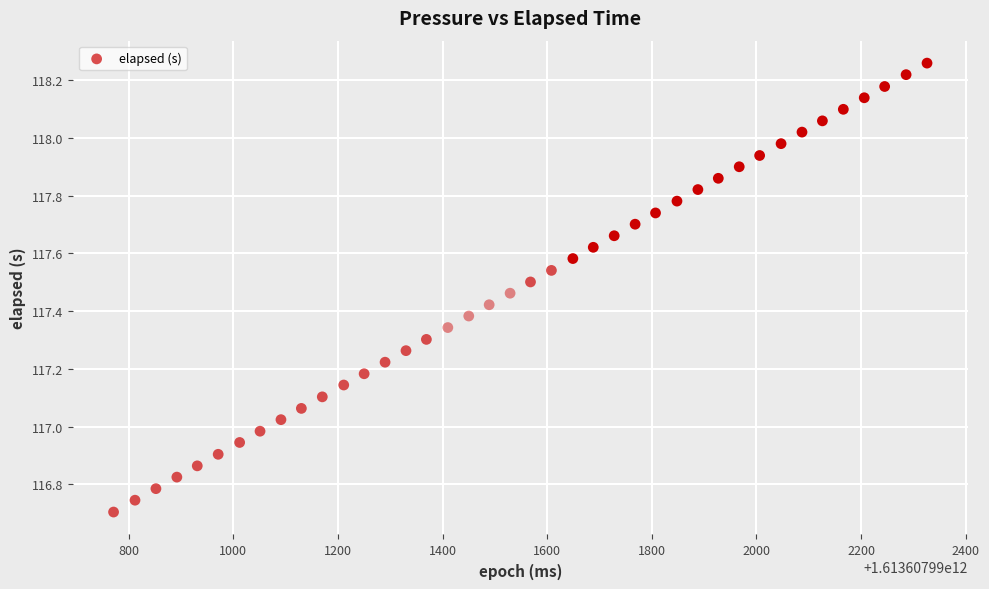

What is the range of Y values (max minus min)?

1.6